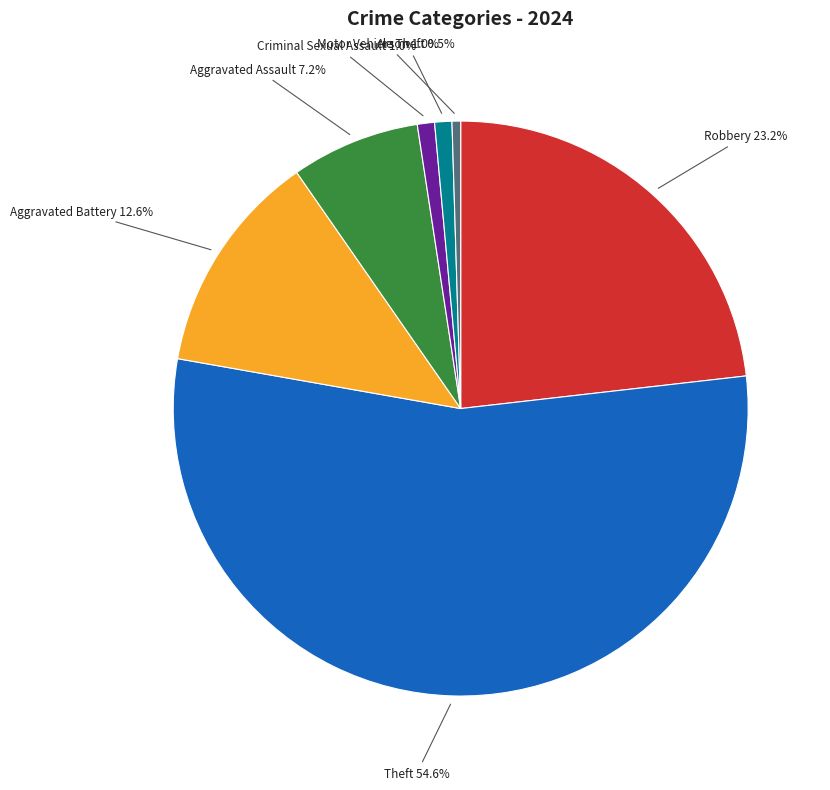

Approximately how many times larger is the value at Aggravated Assault compared to Robbery?

0.3